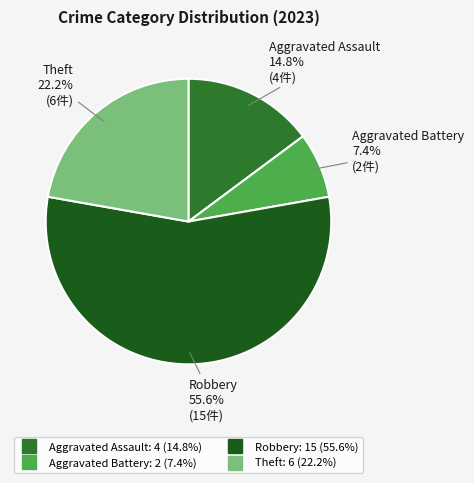

Is there any slice that represents more than half of the pie?

Yes